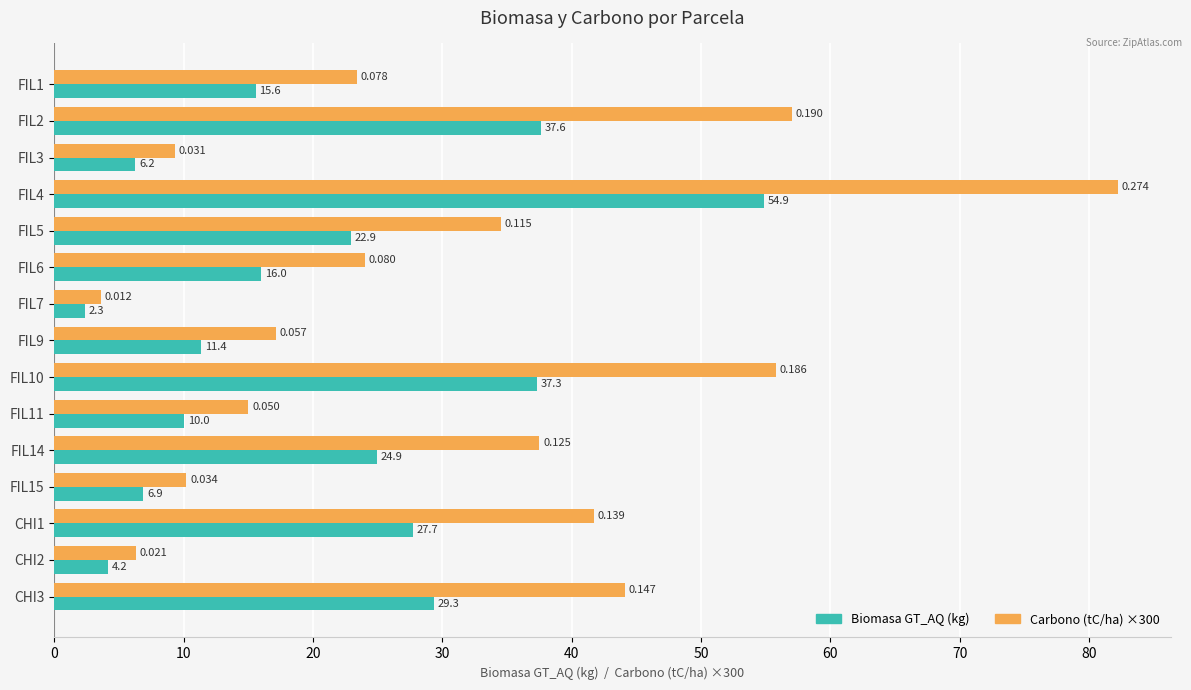

How many values in the Biomasa GT_AQ (kg) series are below 15?

6